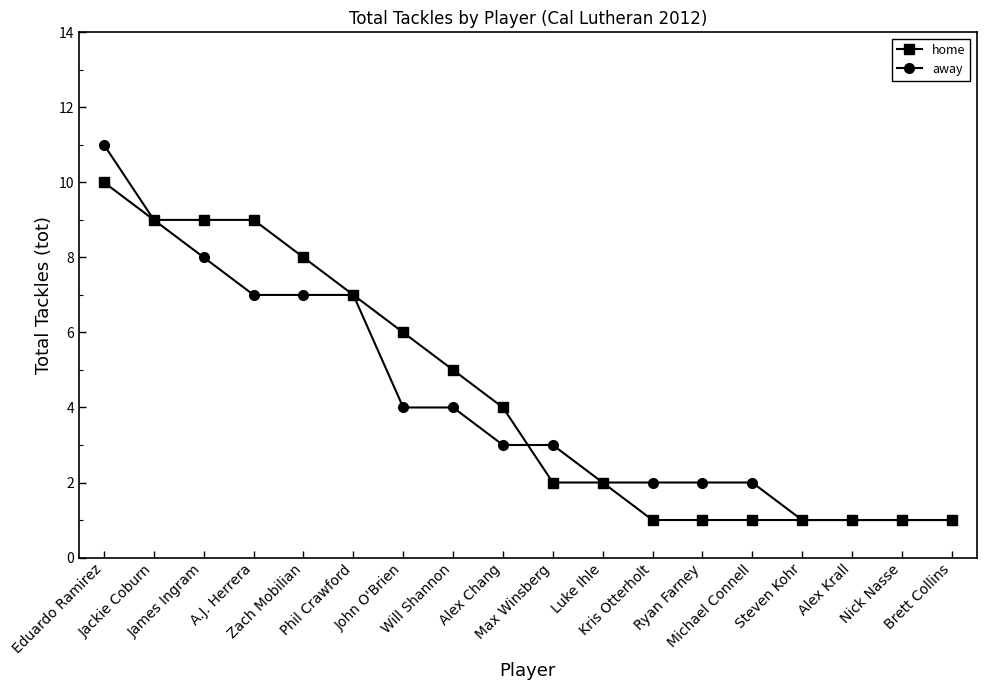

What is the maximum value for away?

11